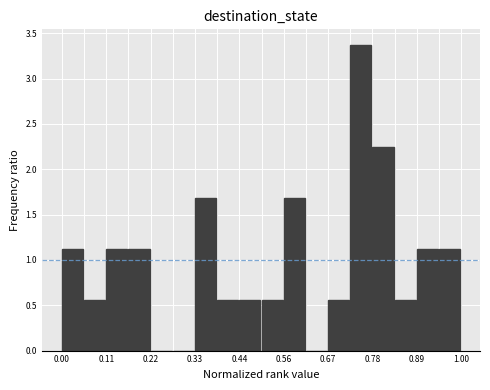

Read against the x-axis, roughly where is the centre of the tallest bar?

0.74